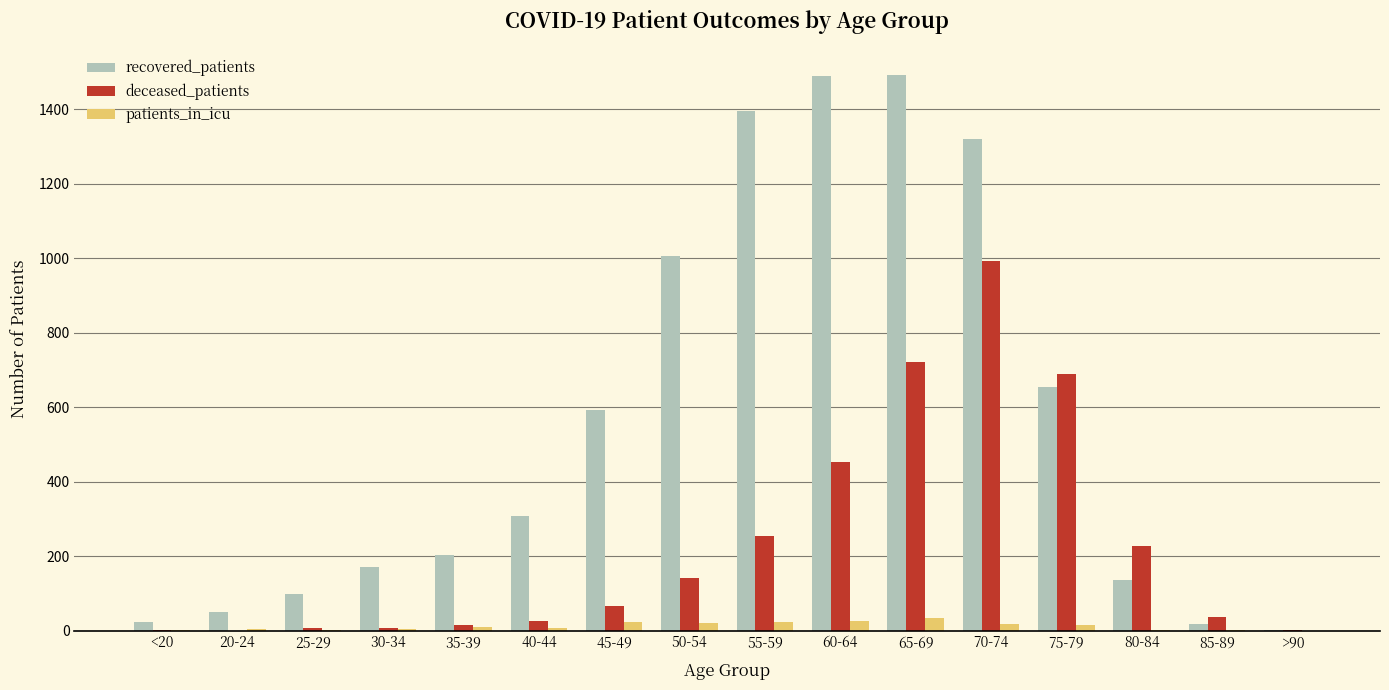

The deceased_patients series shows 721 at 65-69. True or false?

True